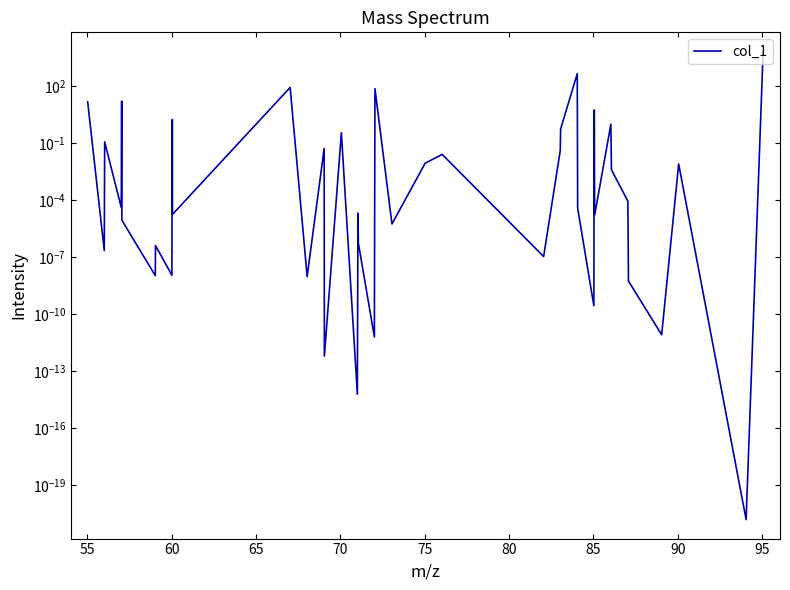

True or false: the data shows 0.0 at 14.

False